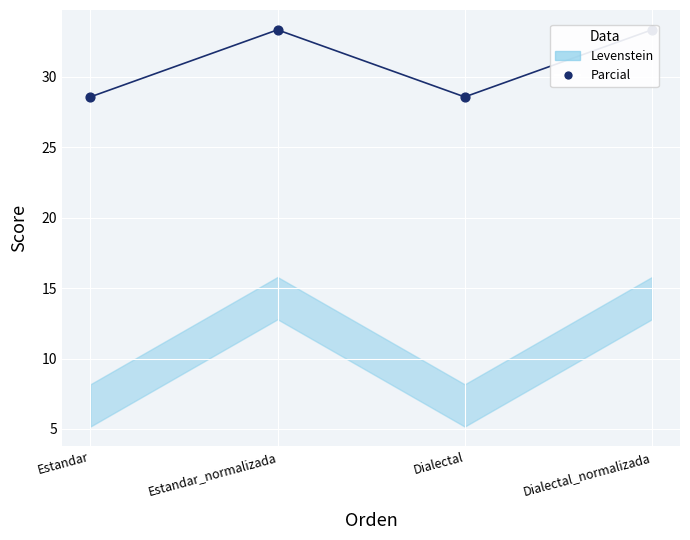

Approximately how many times larger is the value at Estandar_normalizada compared to Estandar?

1.2